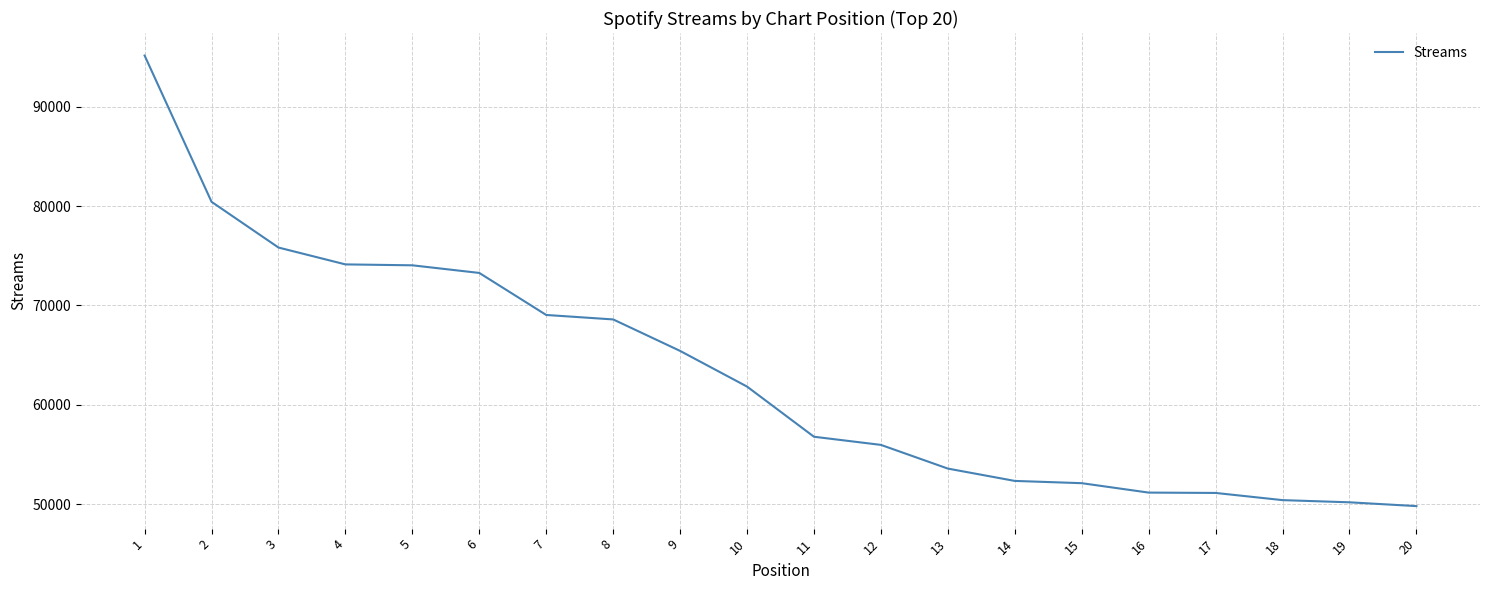

Which label corresponds to the largest value in the chart?

1